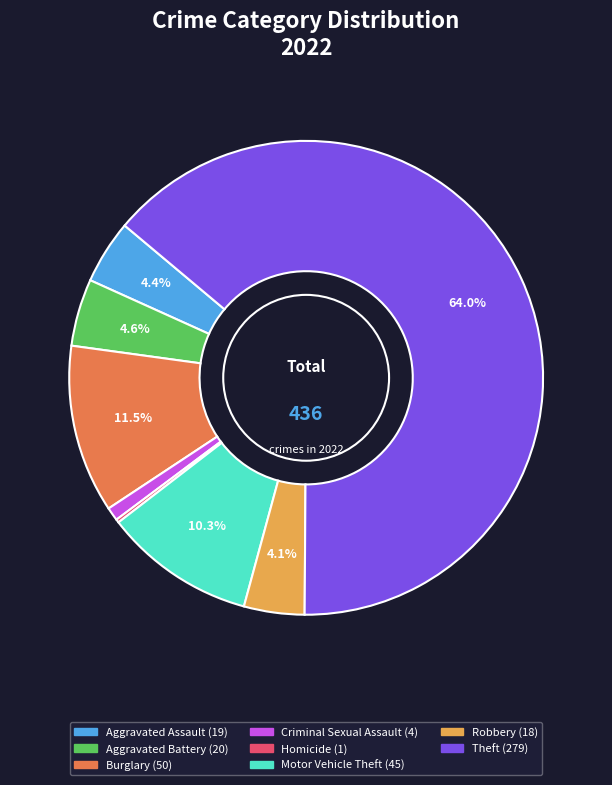

Is there any slice that represents more than half of the pie?

Yes